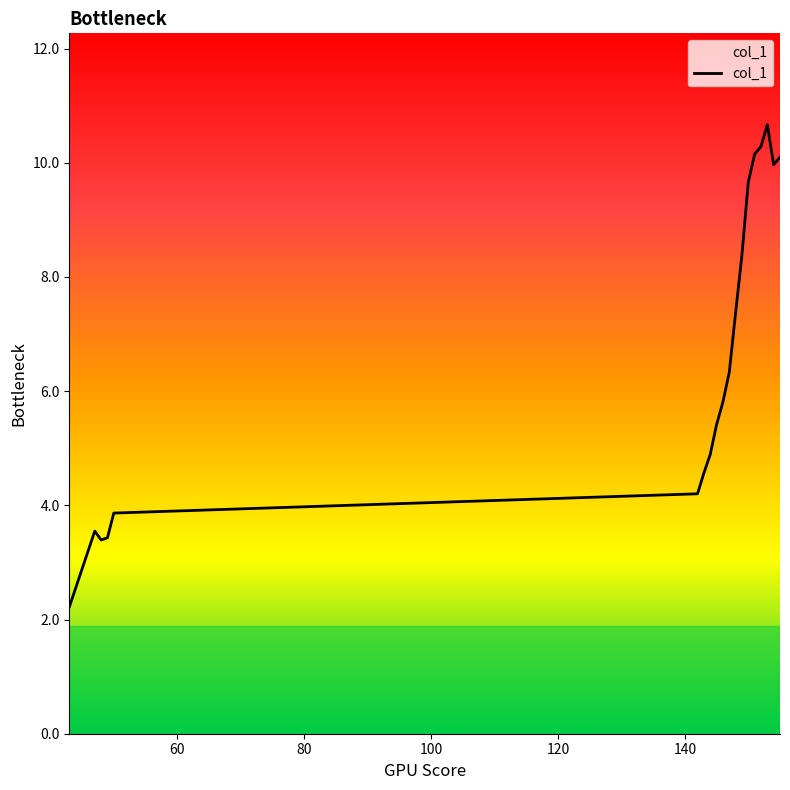

What is the difference between the maximum and minimum values?

8.4